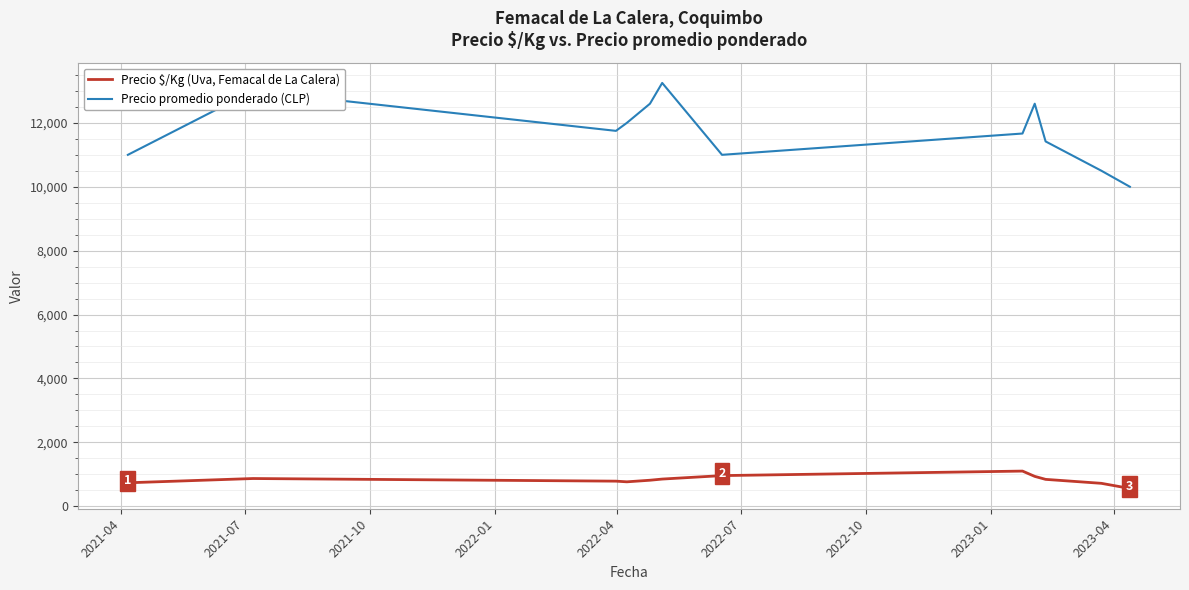

True or false: Precio promedio ponderado (CLP) and Precio $/Kg (Uva, Femacal de La Calera) intersect in this chart.

False